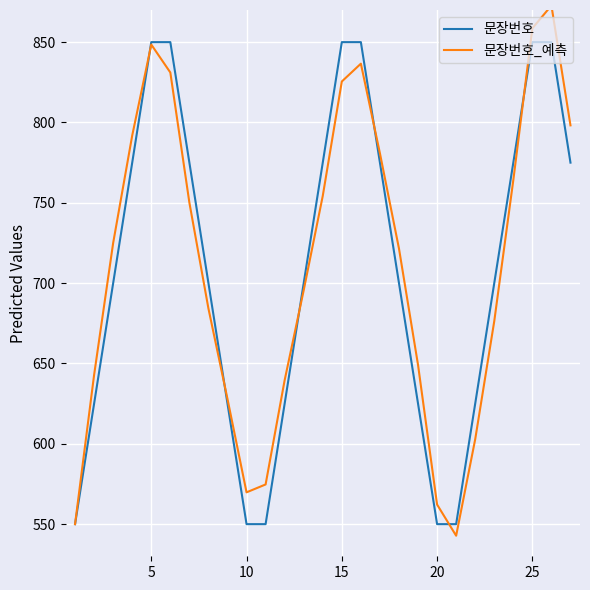

Rank the series by their maximum value, from highest to lowest.

문장번호_예측, 문장번호